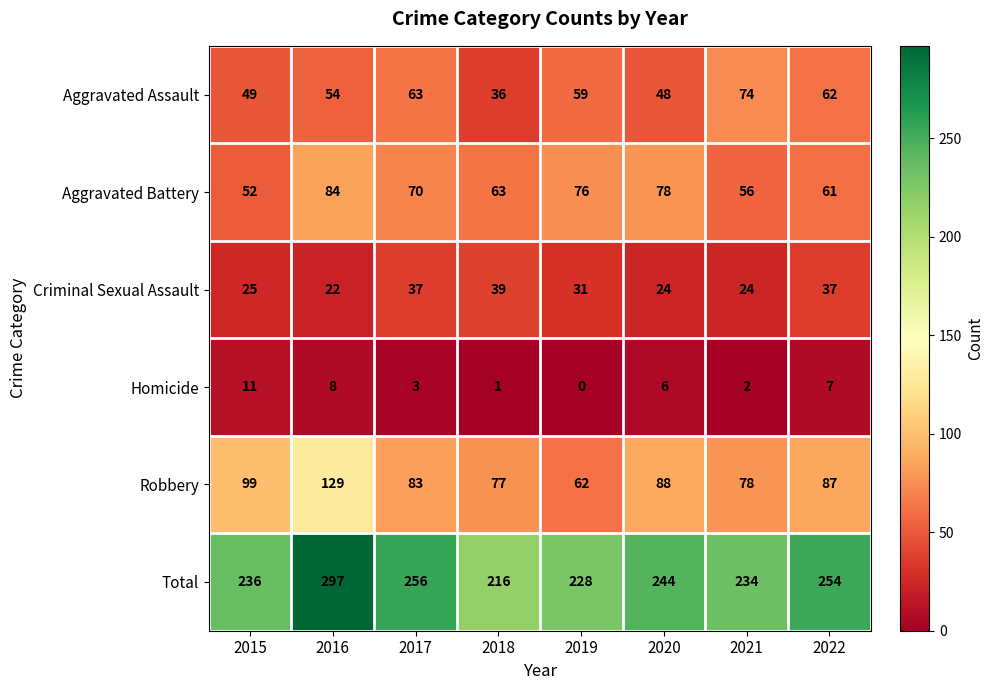

The value of Total at 2021 is 359. True or false?

False